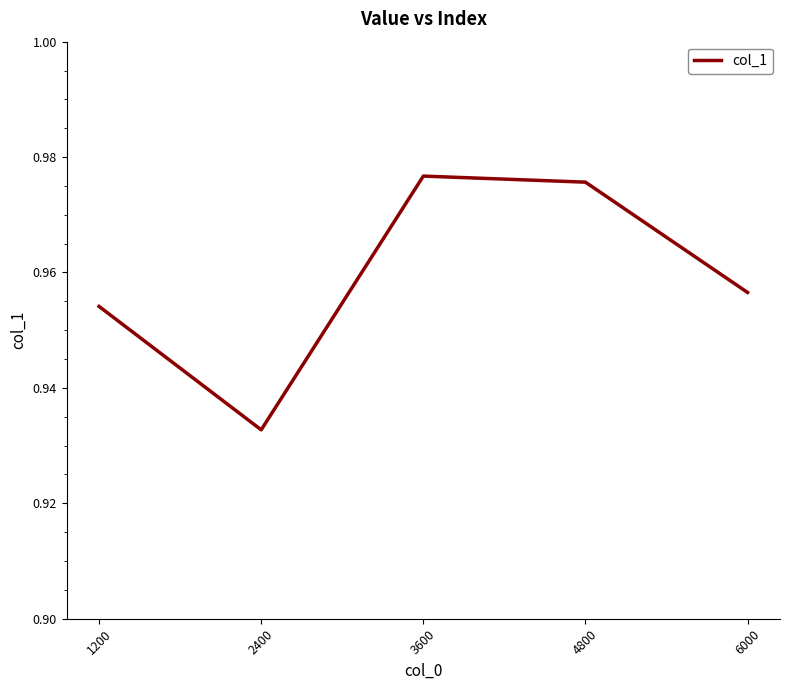

Where is the data nearest to the value 0?

2400